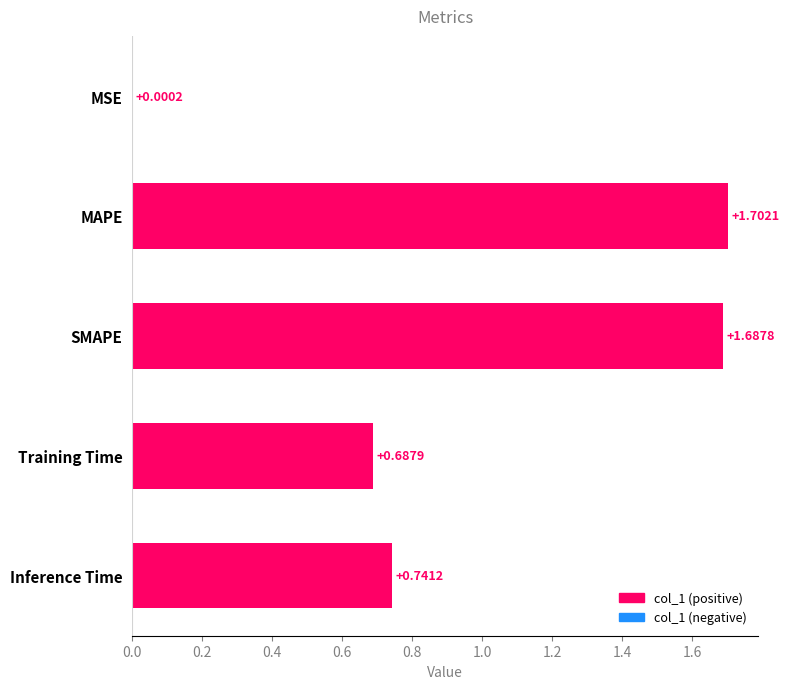

What is the sum of all values?

4.8